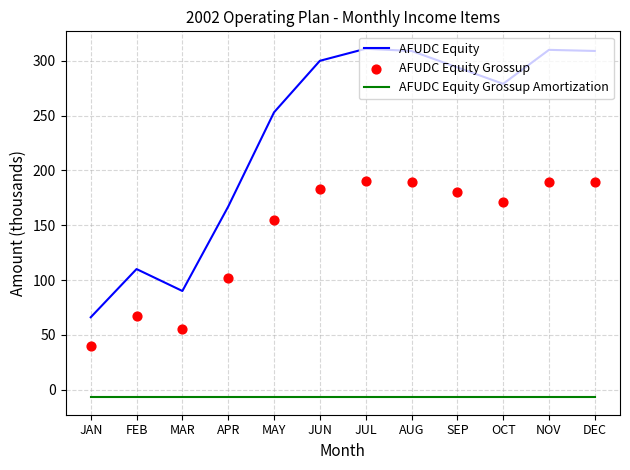

Which series has the largest total across all categories?

AFUDC Equity